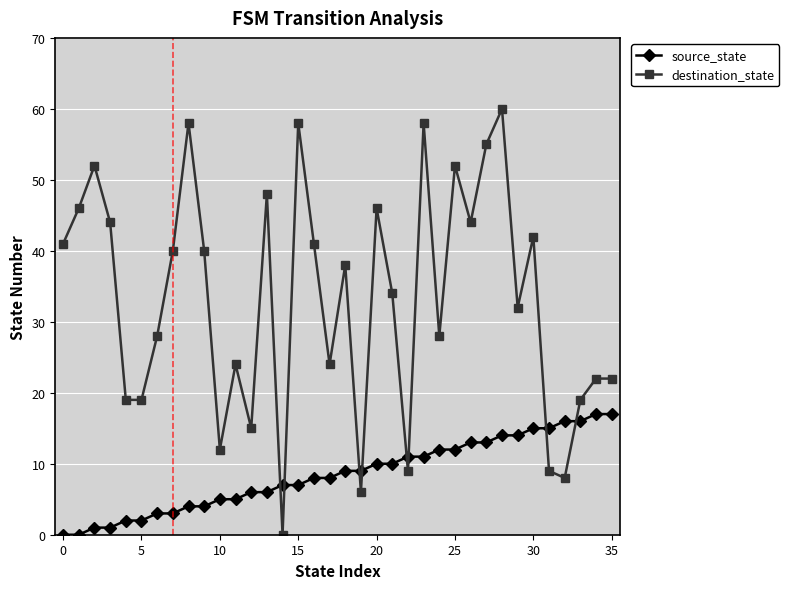

What is the difference between the maximum and minimum values in the source_state series?

17